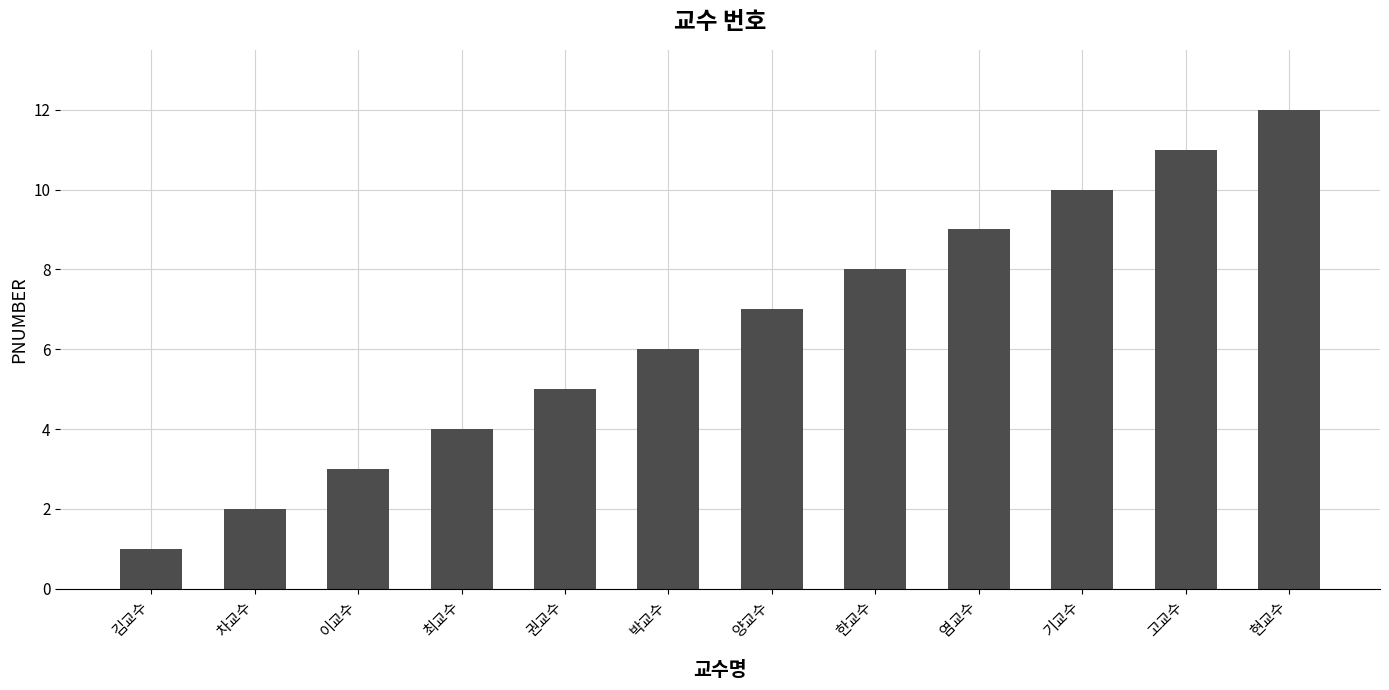

Reading right to left, list all the values displayed in this chart.

현교수=12	고교수=11	기교수=10	염교수=9	한교수=8	양교수=7	박교수=6	권교수=5	최교수=4	이교수=3	차교수=2	김교수=1